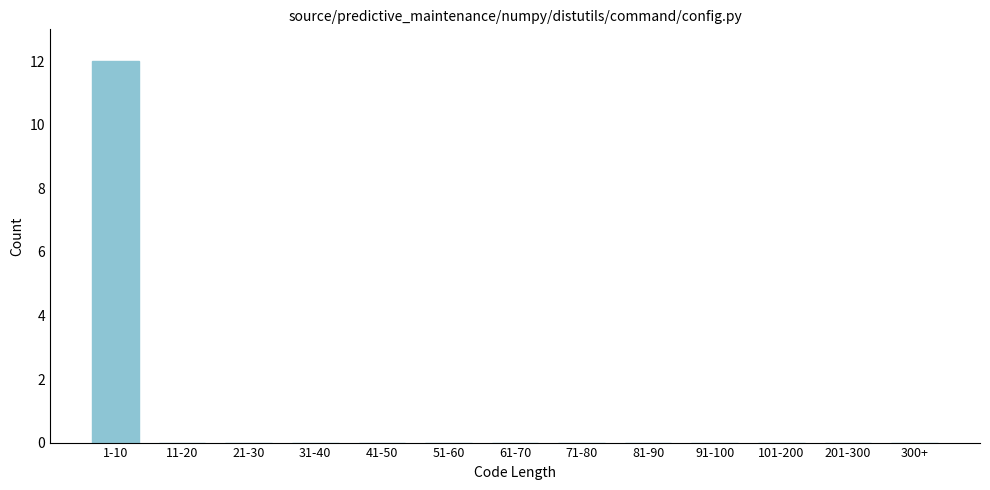

Reading right to left, extract all data points from this chart.

300+=0	201-300=0	101-200=0	91-100=0	81-90=0	71-80=0	61-70=0	51-60=0	41-50=0	31-40=0	21-30=0	11-20=0	1-10=12